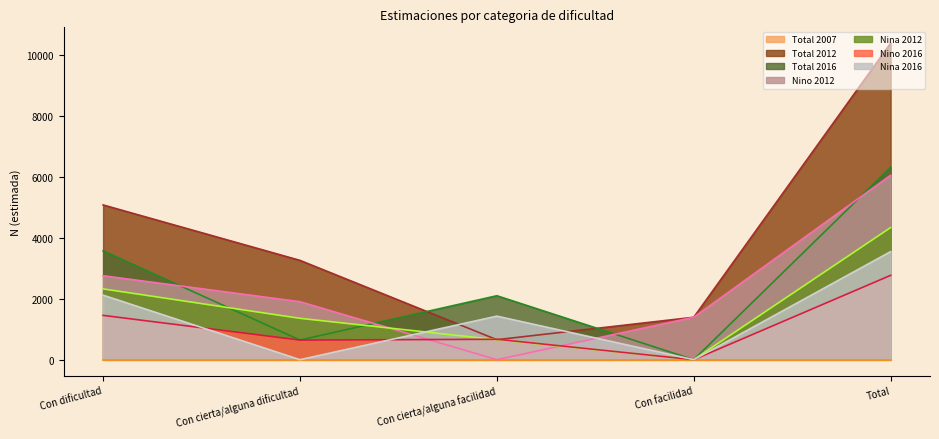

True or false: Total 2016 has a value of 3054 at Con cierta/alguna facilidad.

False